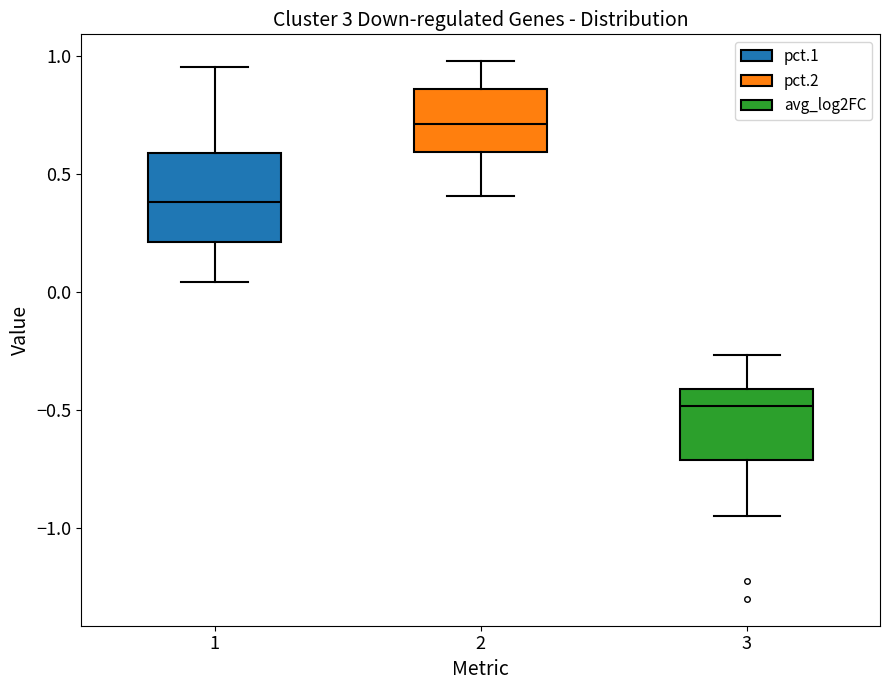

Reading left to right, transcribe this box plot: for each box, give where its median line is, the range the box spans, and where its two whiskers end, as read against the y-axis. The values are not printed on the chart, so give them approximately, as read against the axis.

1: median 0.40, box 0.20 to 0.60, whiskers 0.05 to 0.95
2: median 0.70, box 0.60 to 0.85, whiskers 0.40 to 1.00
3: median -0.50, box -0.70 to -0.40, whiskers -0.95 to -0.25